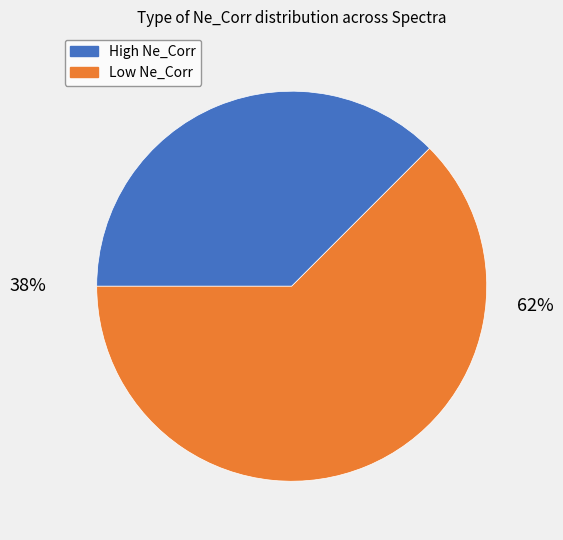

True or false: High Ne_Corr accounts for 38% of the total.

True